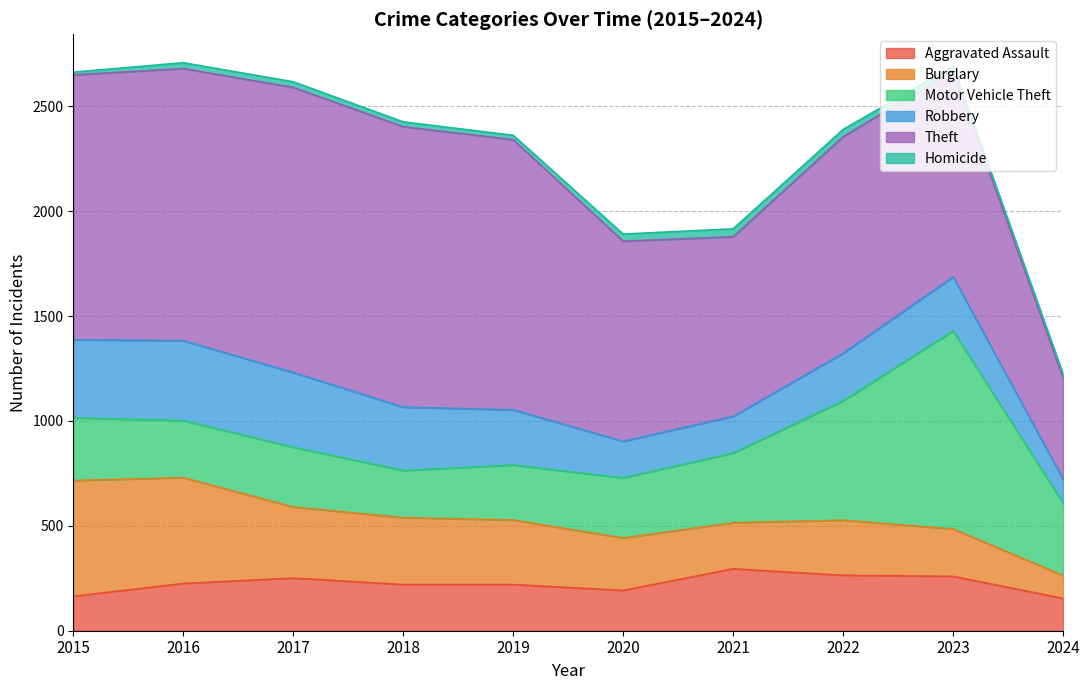

How many series are shown in this chart?

6